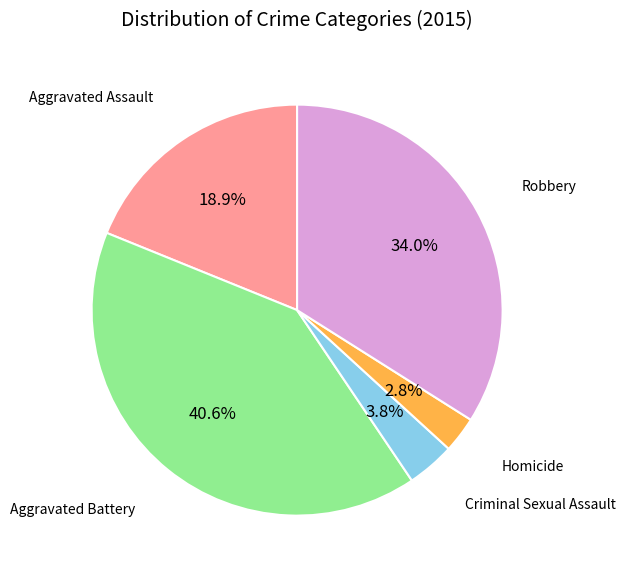

Is Criminal Sexual Assault the majority of the pie?

No